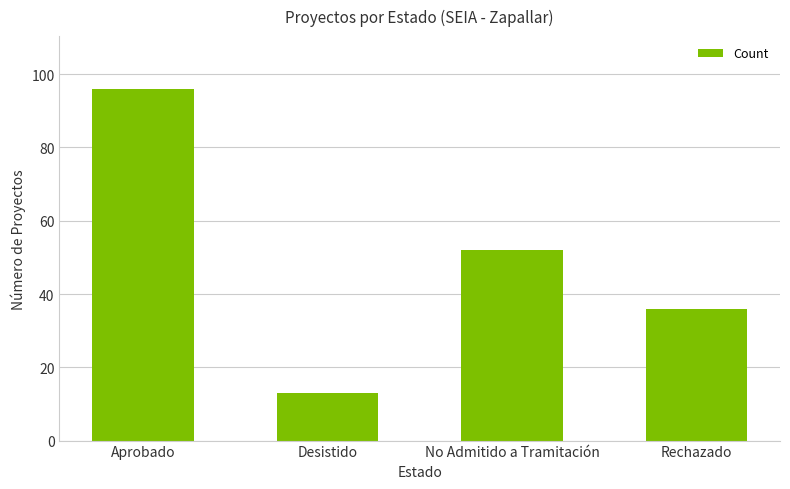

Which has a higher value, Rechazado or Desistido?

Rechazado